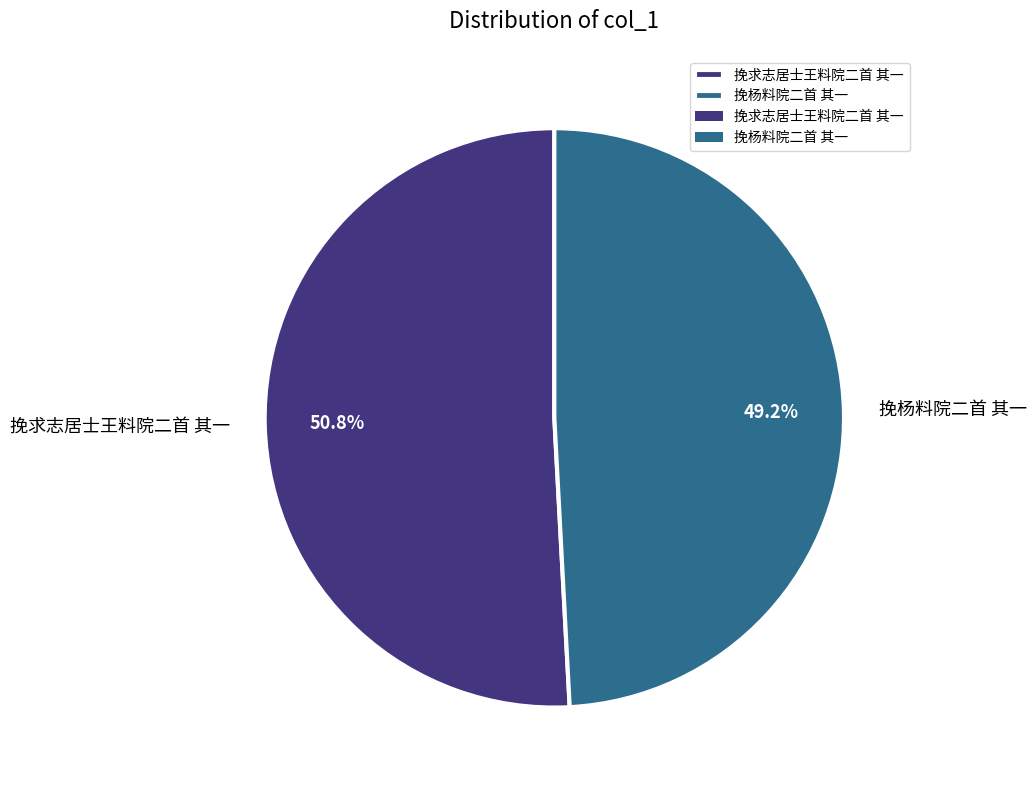

Approximately how many times larger is the value at 挽杨料院二首 其一 compared to 挽求志居士王料院二首 其一?

1.0